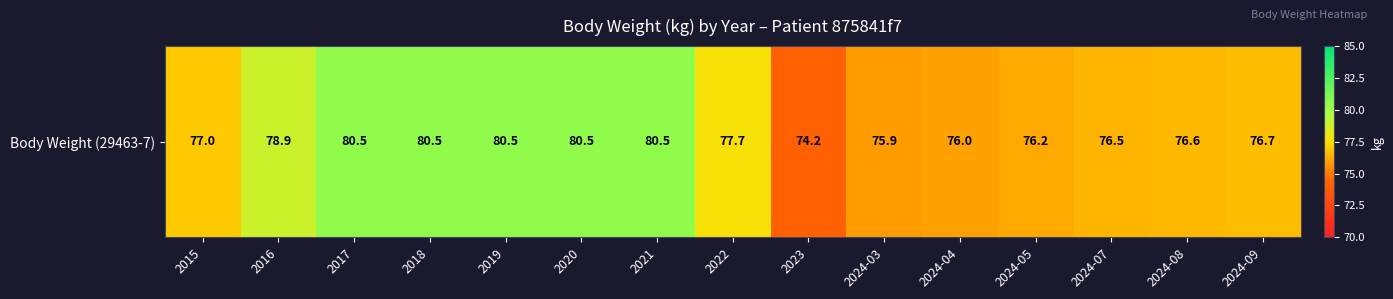

Reading right to left, what are all the values shown in this chart?

2024-09=76.7	2024-08=76.6	2024-07=76.5	2024-05=76.2	2024-04=76.0	2024-03=75.9	2023=74.2	2022=77.7	2021=80.5	2020=80.5	2019=80.5	2018=80.5	2017=80.5	2016=78.9	2015=77.0